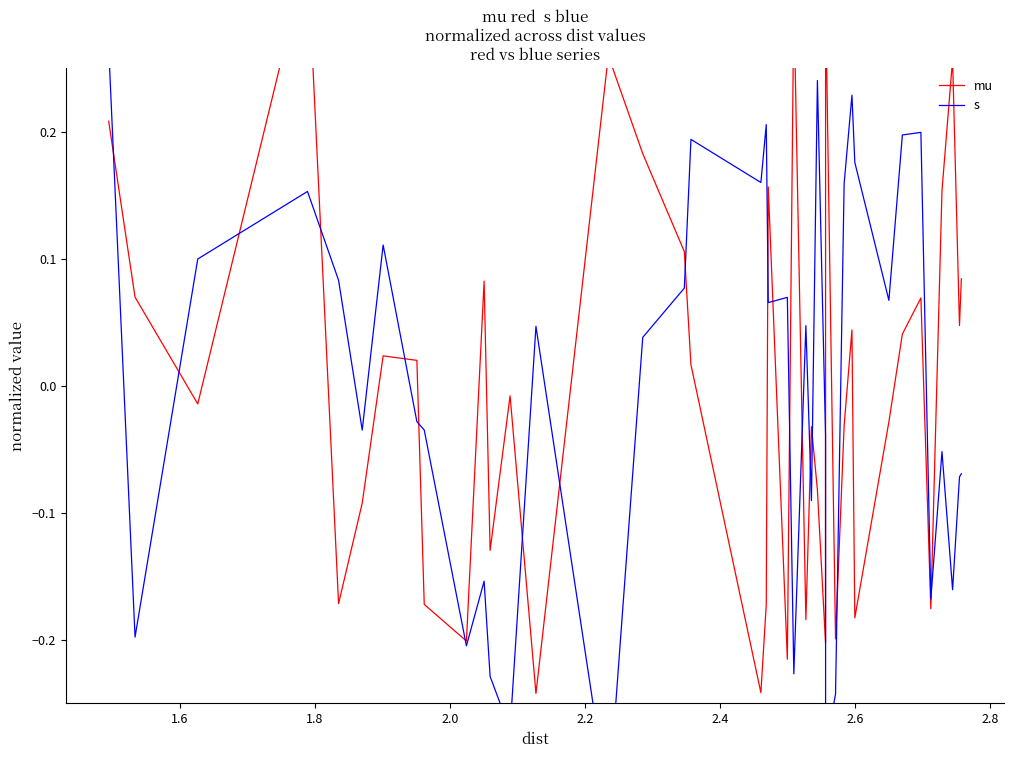

Rank the series by their maximum value, from lowest to highest.

s, mu